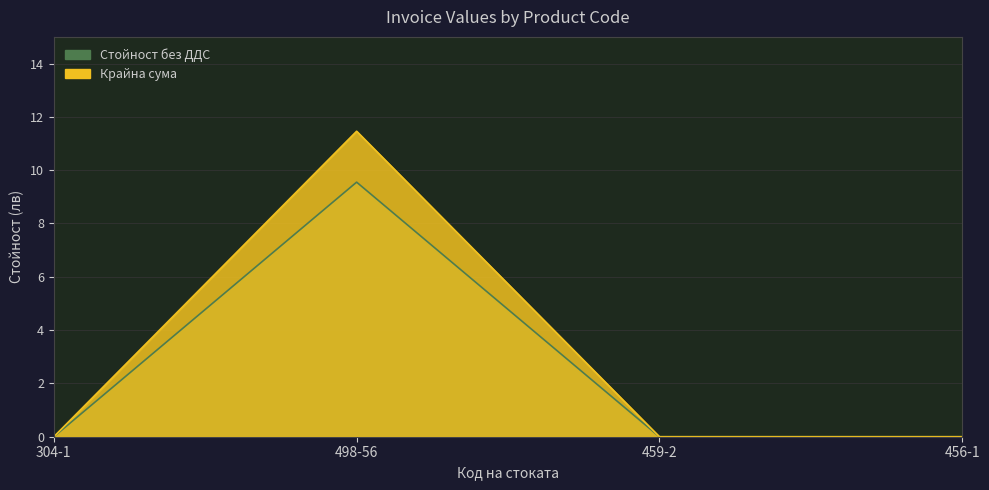

Does the chart have visible grid lines?

Yes